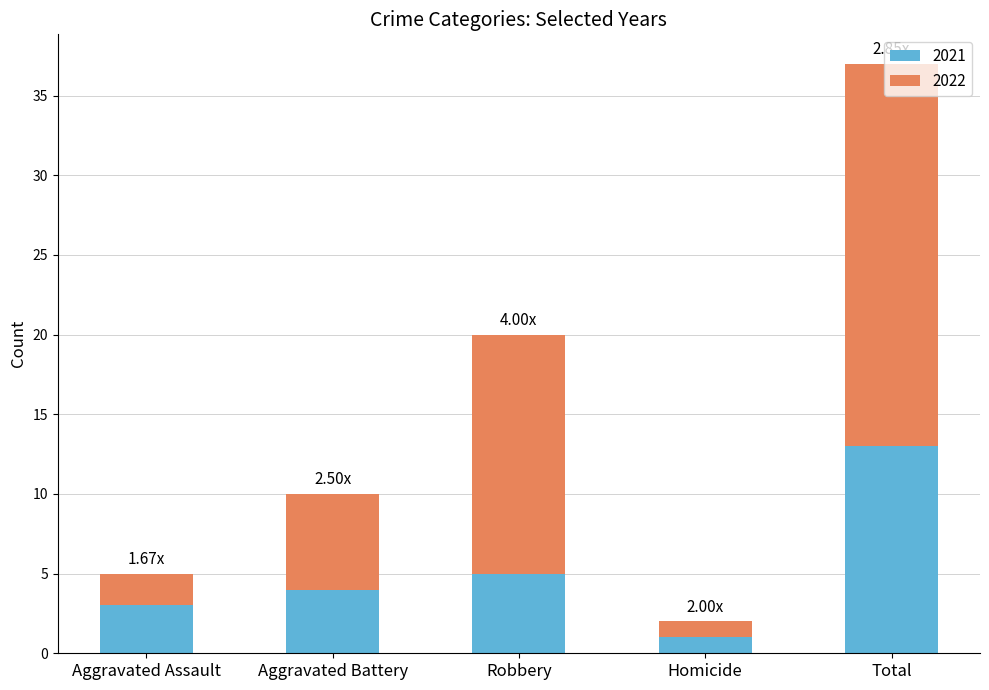

What is the total value across all series at Aggravated Assault?

5